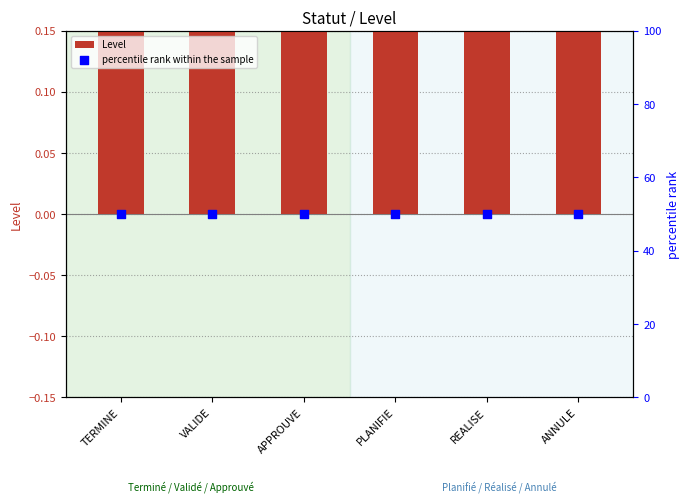

At how many categories does at least one series exceed 49?

6